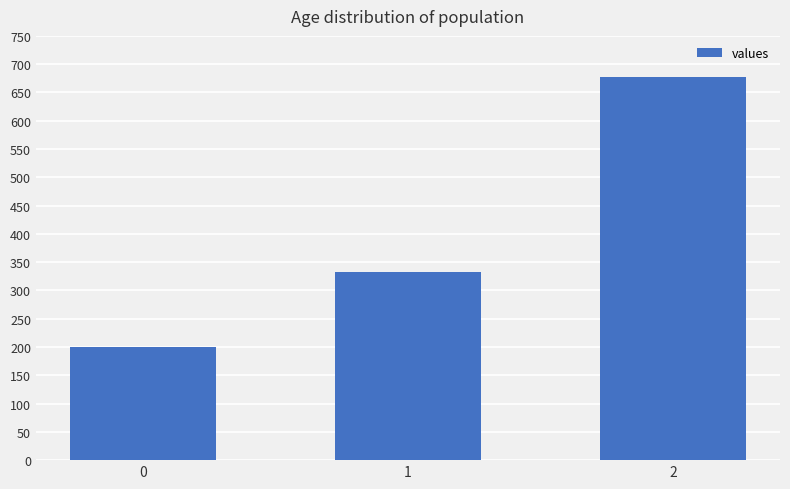

What is the approximate value at 0?

200.0